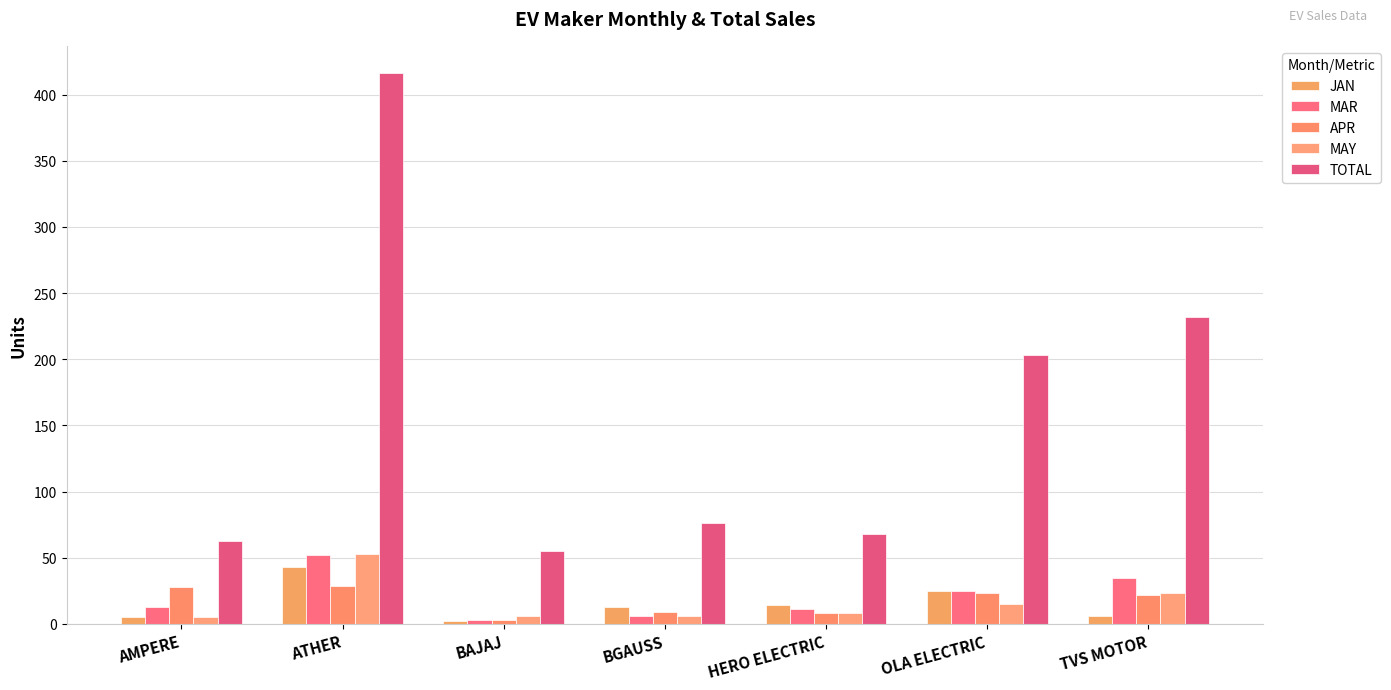

What is the difference between the highest and lowest values at BGAUSS?

70